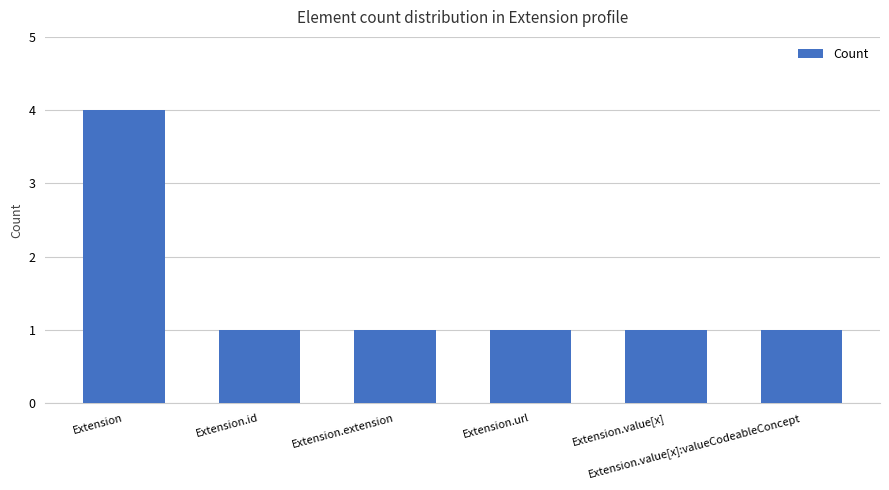

What value does the data have at Extension?

4